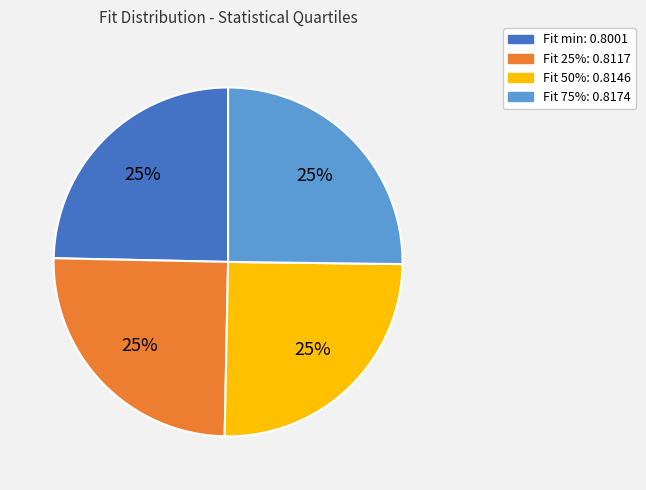

Is there any slice that represents more than half of the pie?

No